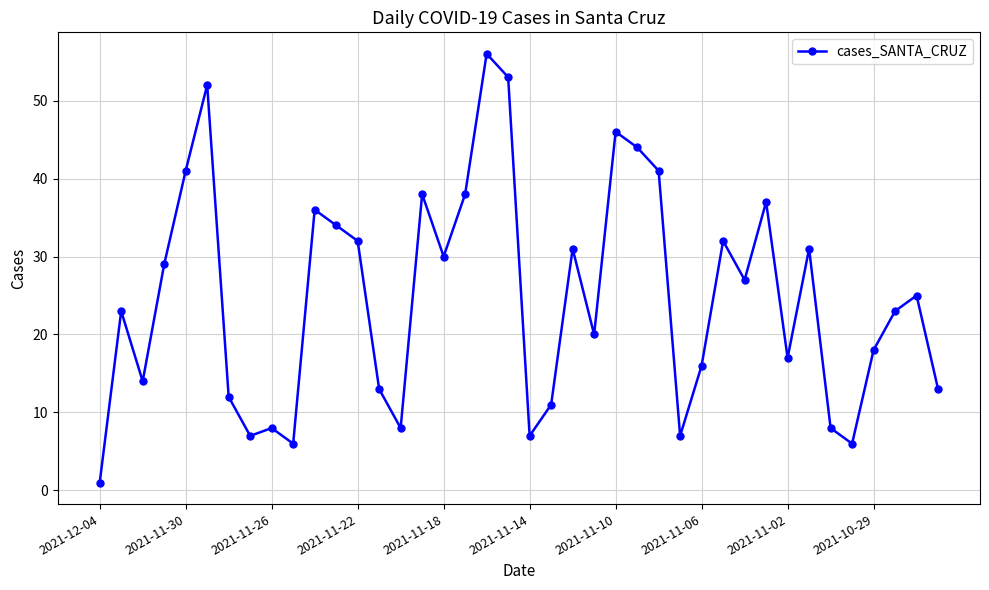

What is the difference between the maximum and minimum values?

55